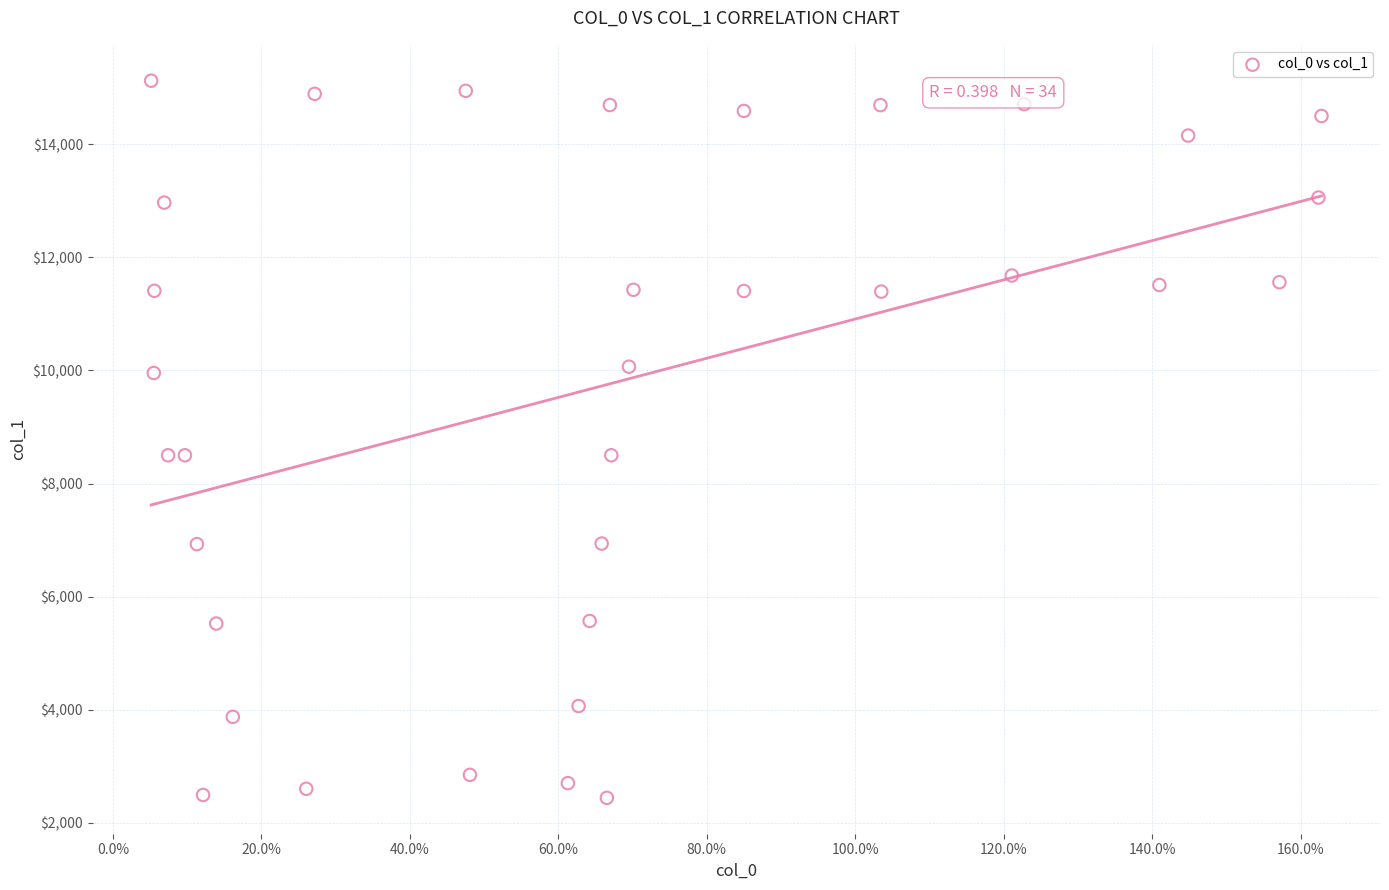

What is the range of Y values (max minus min)?

12680.8